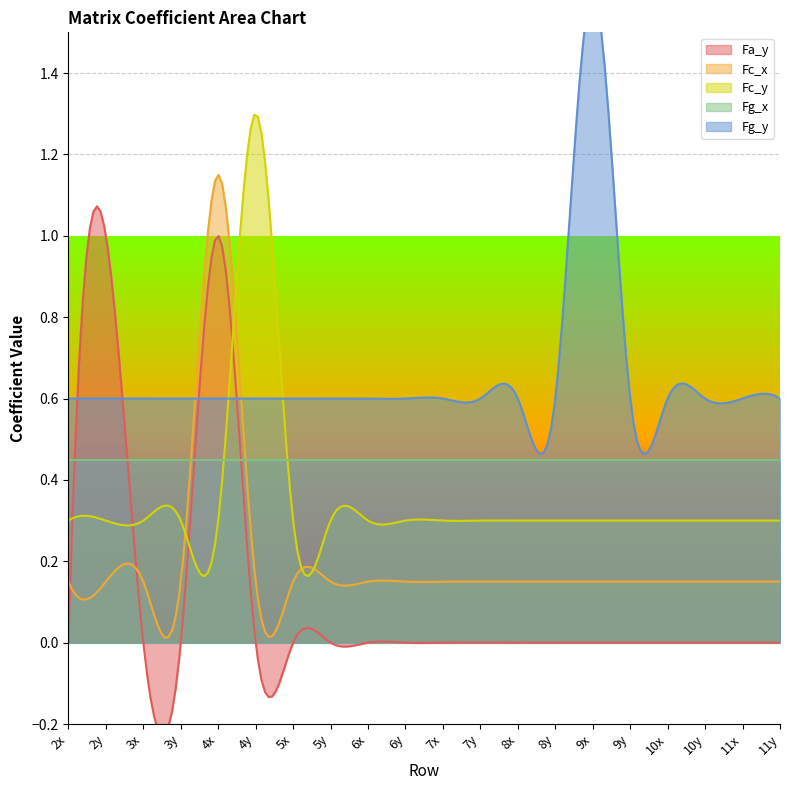

True or false: Fg_x and Fc_x cross at least once.

True